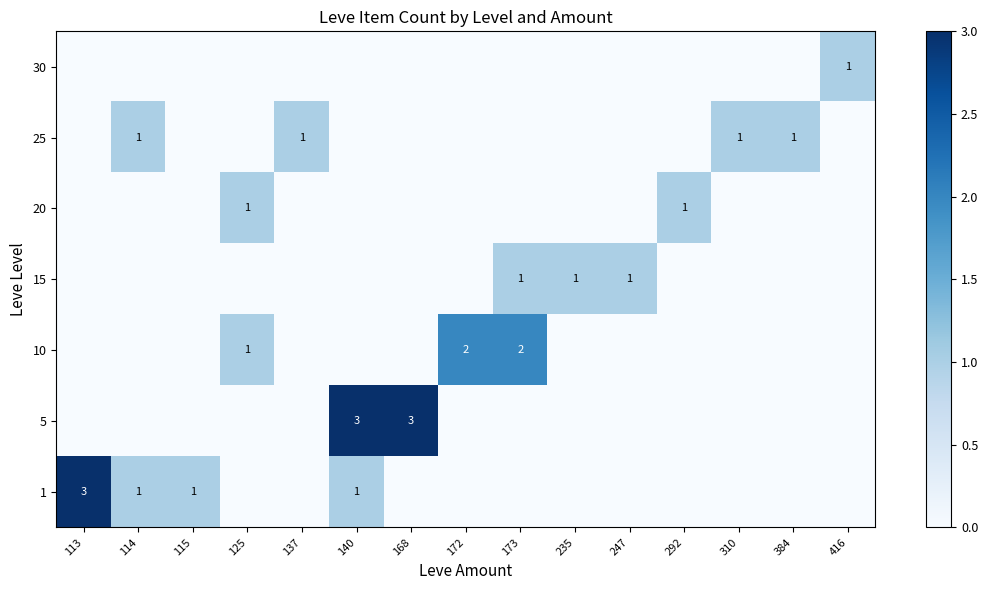

The 10 series shows 2 at 172. True or false?

True